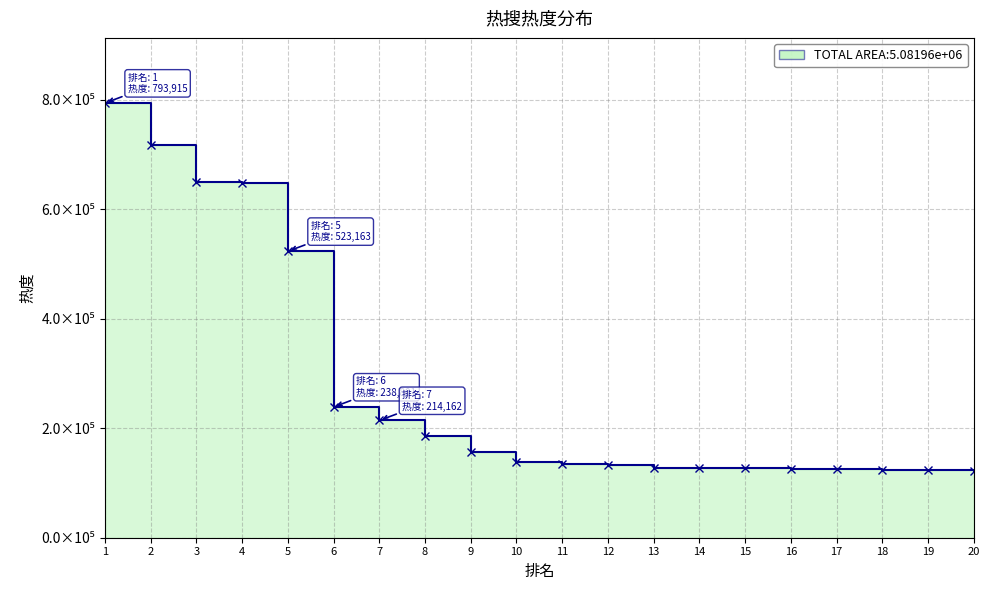

How many data points are less than 138951?

10